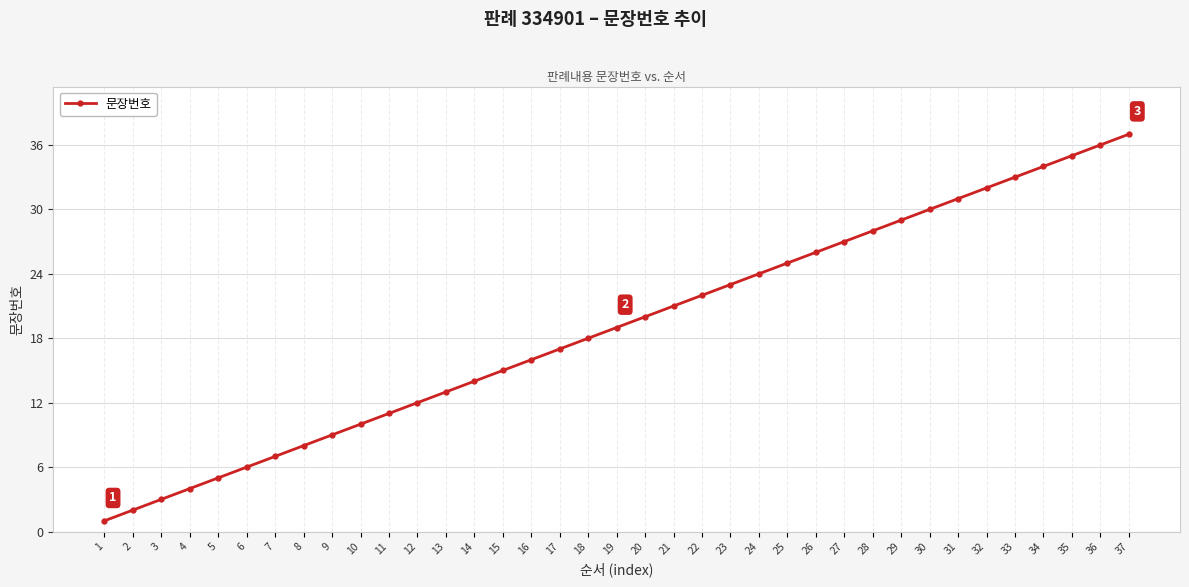

The chart shows a value of 30 at 30. True or false?

True